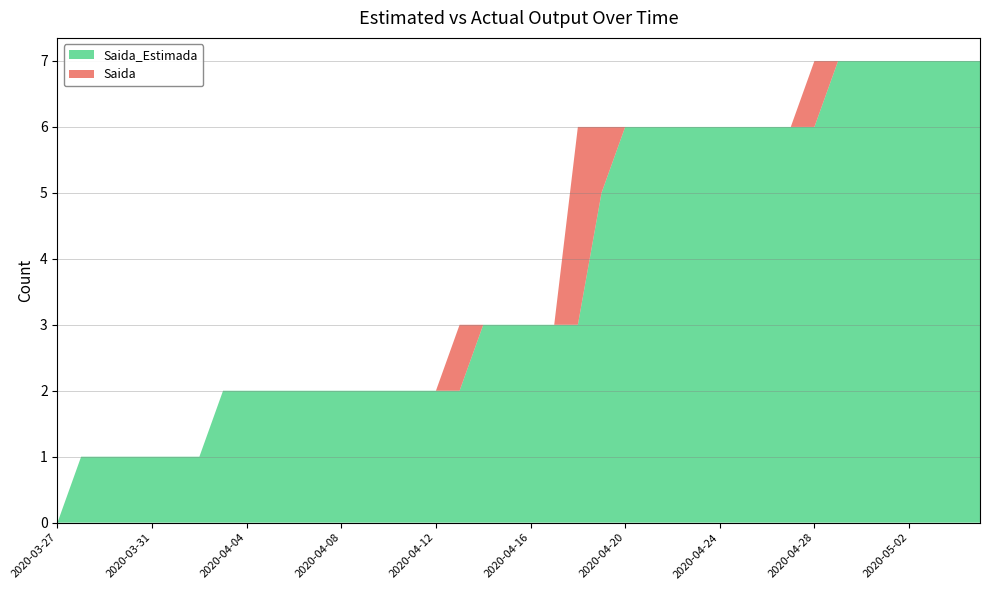

Reading right to left, extract all data points from this chart.

Saida_Estimada: 7	7	7	7	7	7	7	6	6	6	6	6	6	6	6	6	5	3	3	3	3	3	2	2	2	2	2	2	2	2	2	2	2	1	1	1	1	1	1	0
Saida: 0	0	0	0	0	0	0	1	0	0	0	0	0	0	0	0	1	3	0	0	0	0	1	0	0	0	0	0	0	0	0	0	0	0	0	0	0	0	0	0